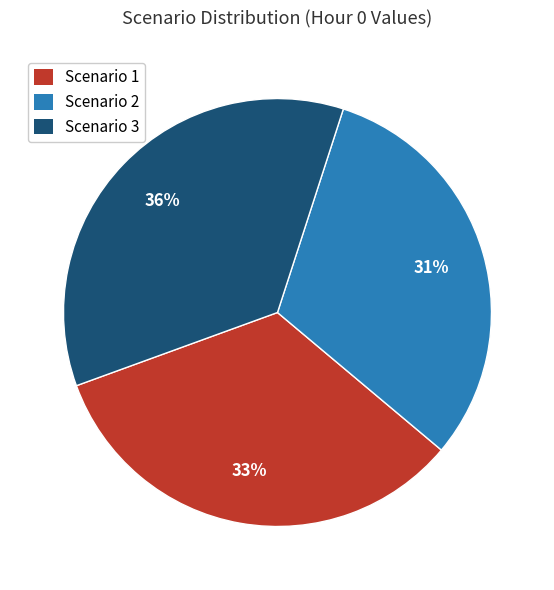

True or false: Scenario 1 accounts for 20% of the total.

False